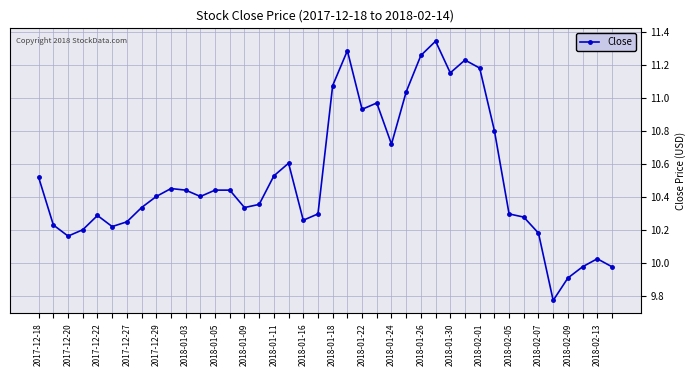

True or false: the data has more than 2 interior local peaks.

True